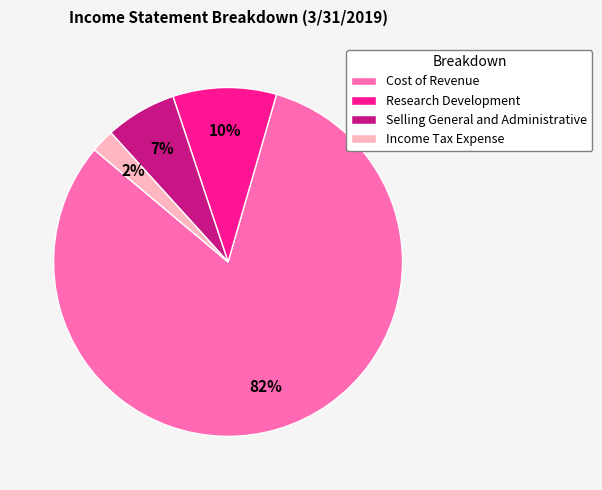

Which slice is the smallest?

Income Tax Expense